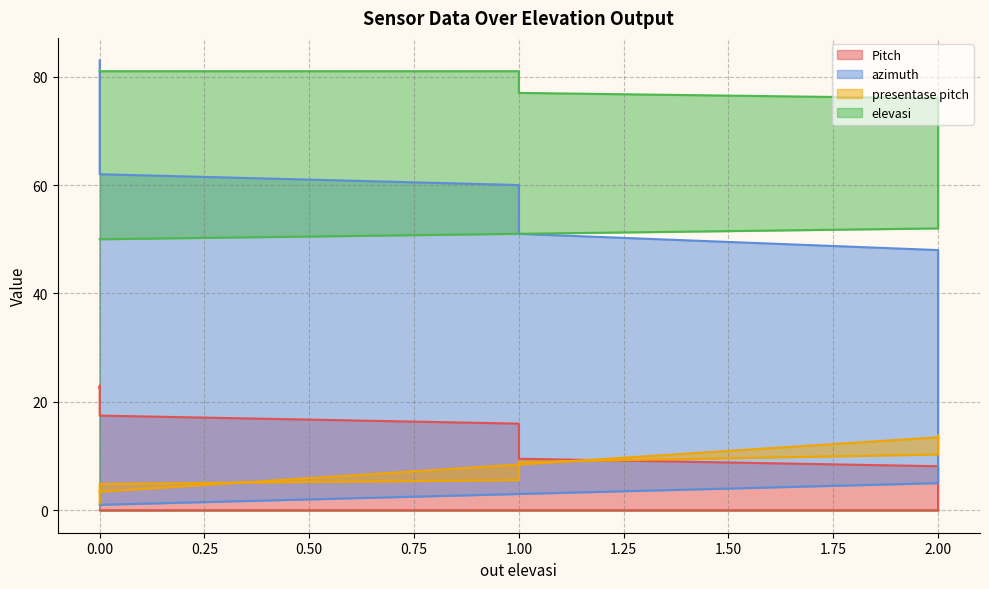

How many lines are shown in the chart?

4